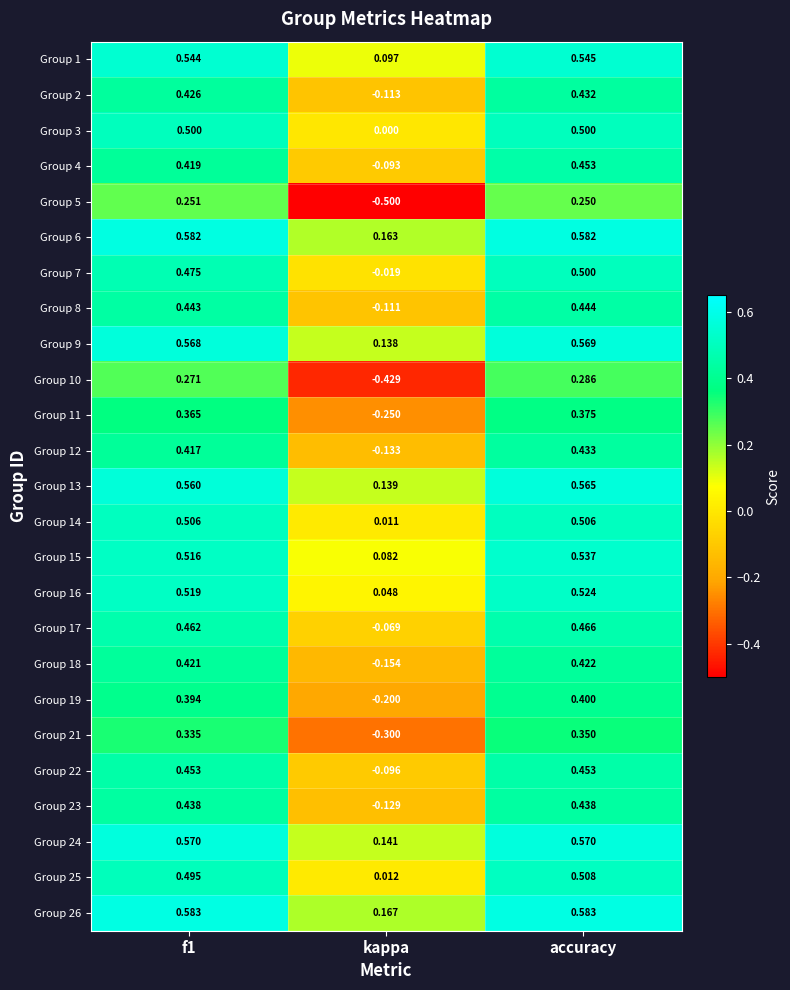

How many distinct data groups are displayed?

25